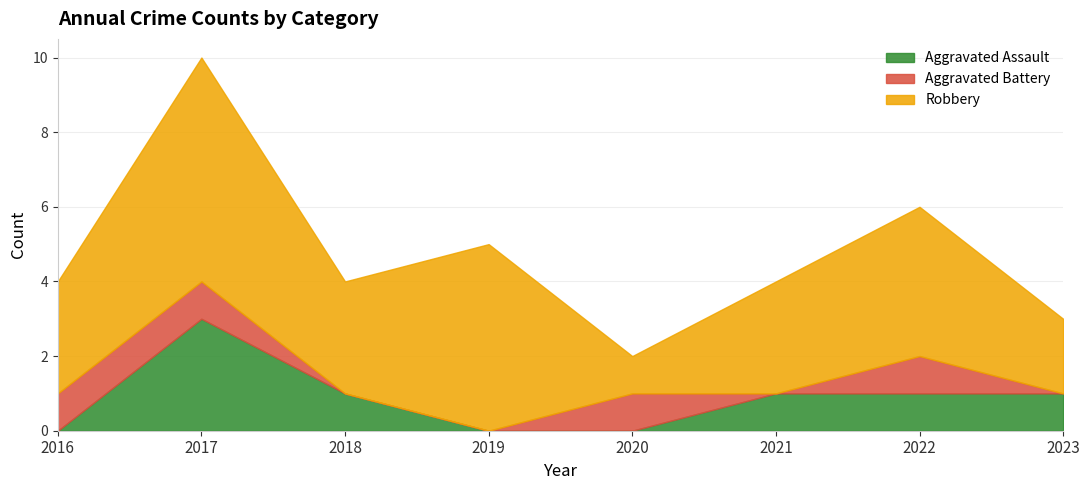

True or false: Robbery and Aggravated Assault intersect in this chart.

False